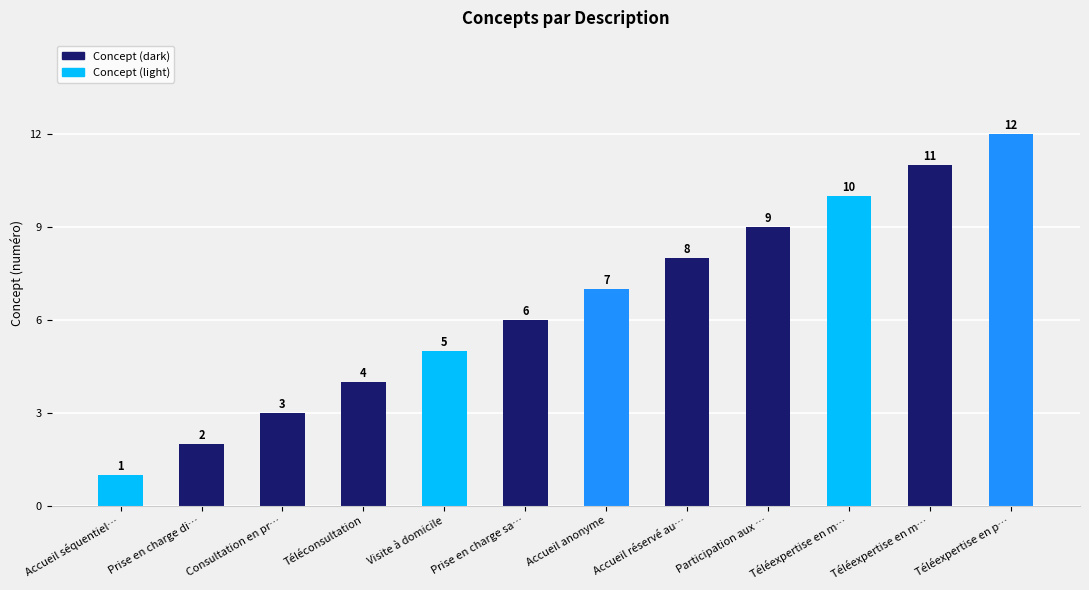

Does the chart contain any negative values?

No